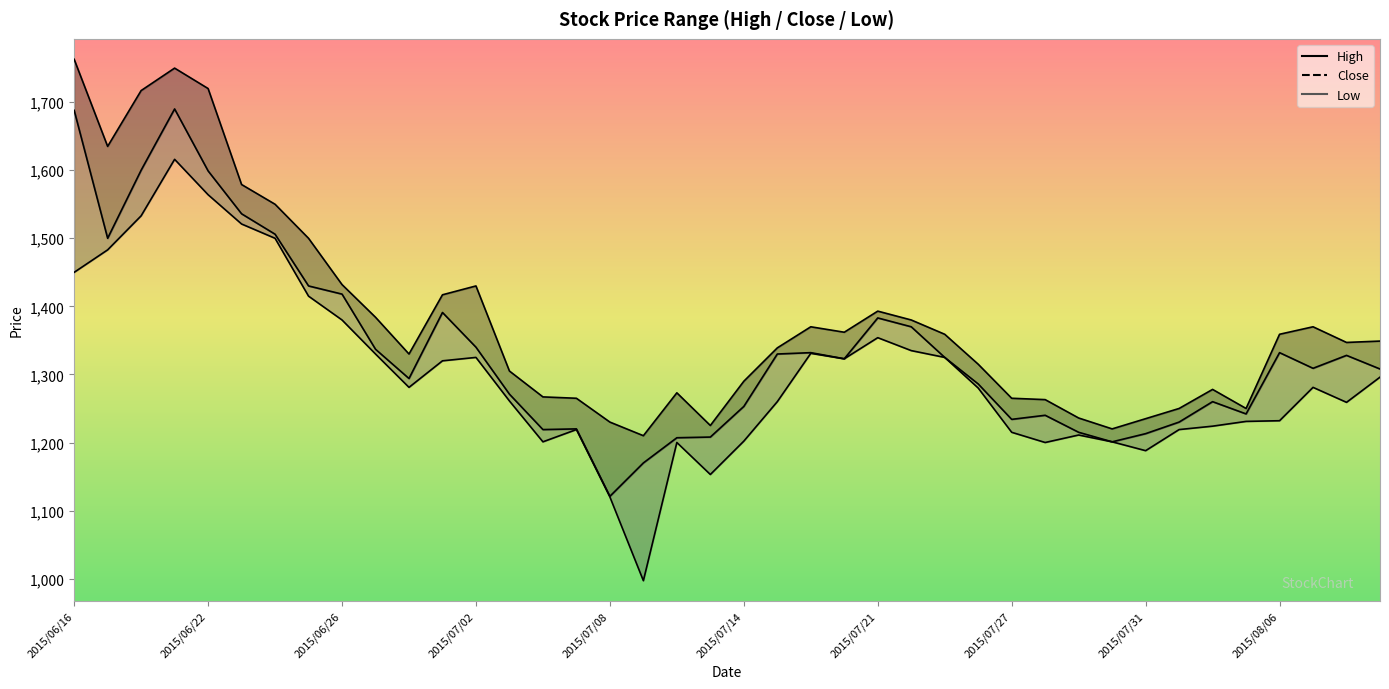

Which category has the highest value across all series?

2015/06/16